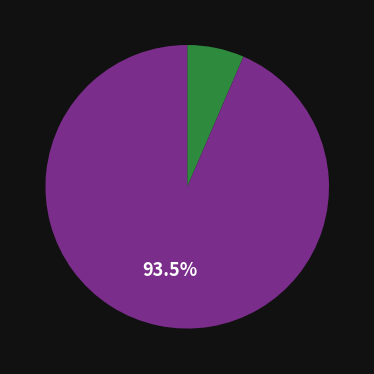

Is there any slice that represents more than half of the pie?

Yes